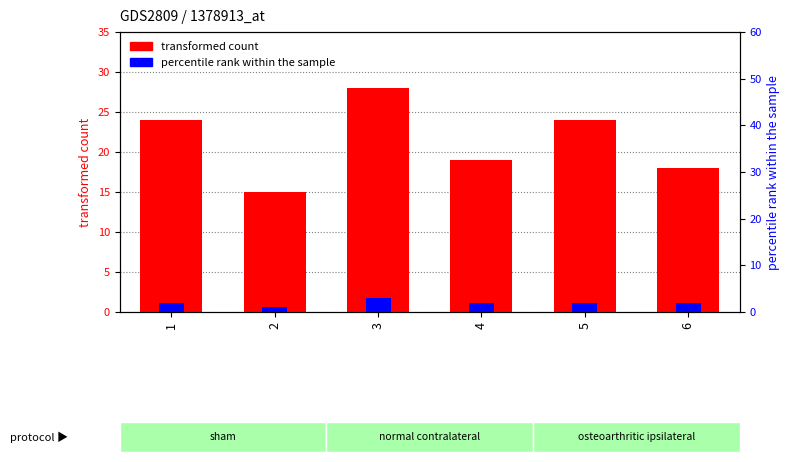

Which category has the lowest value in the transformed count series?

2